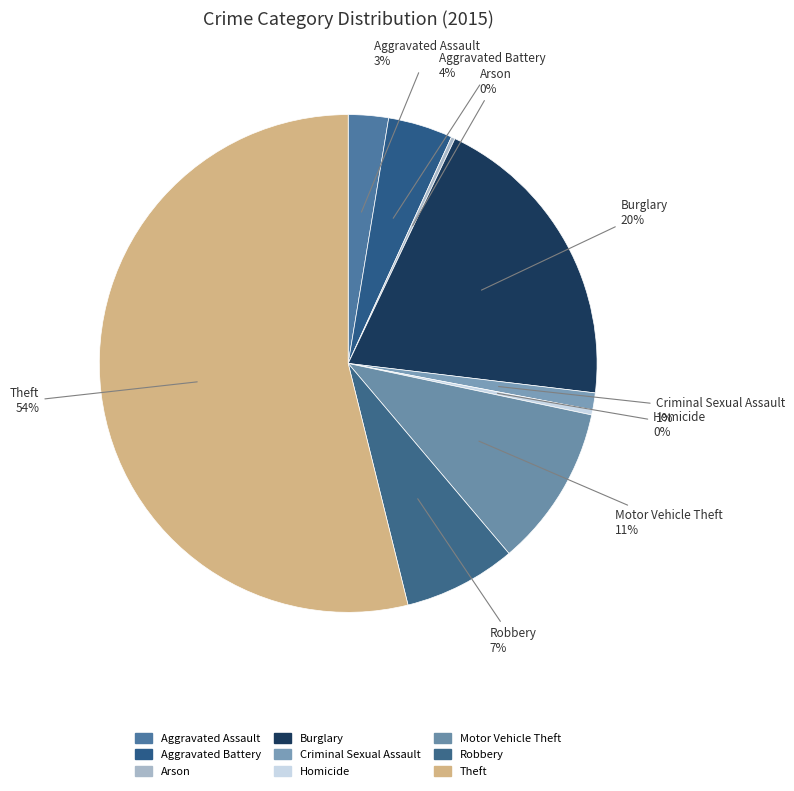

Is the sum of Motor Vehicle Theft and Robbery greater than half?

No